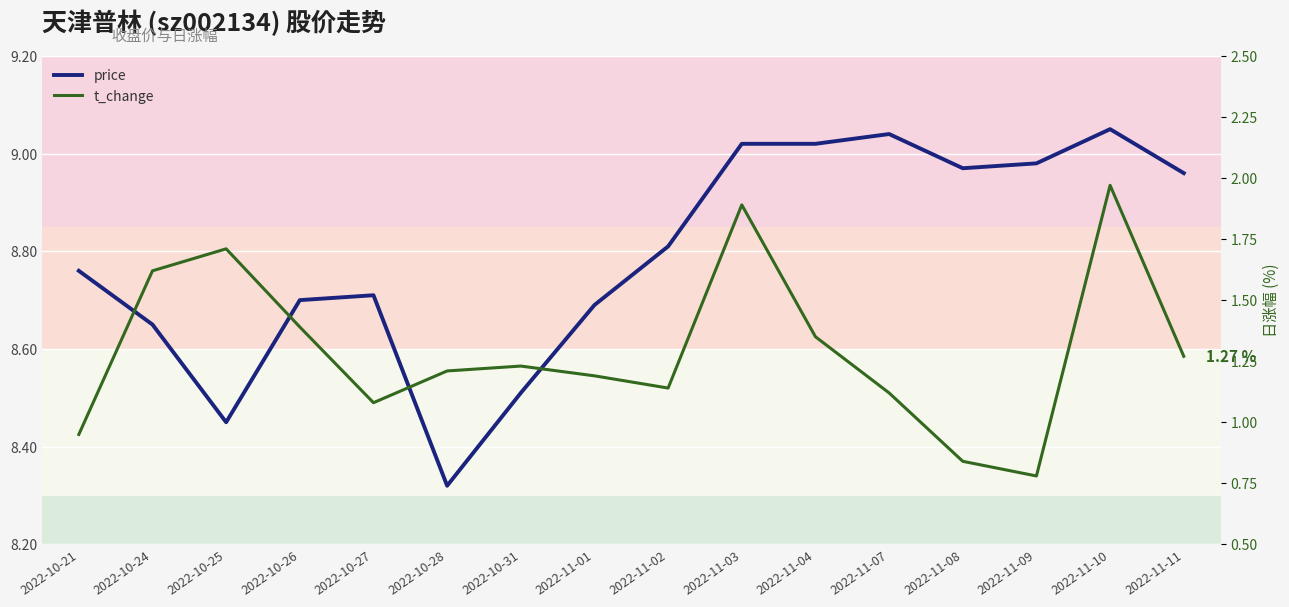

Which series has the largest total across all categories?

price